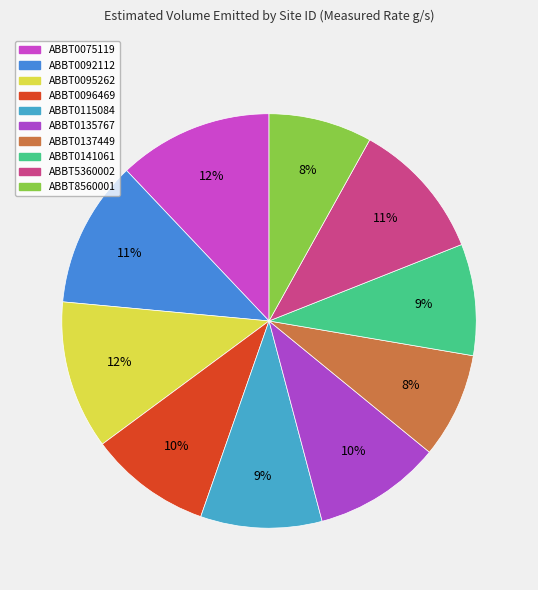

To the nearest percent, what portion does ABBT0092112 represent?

11%